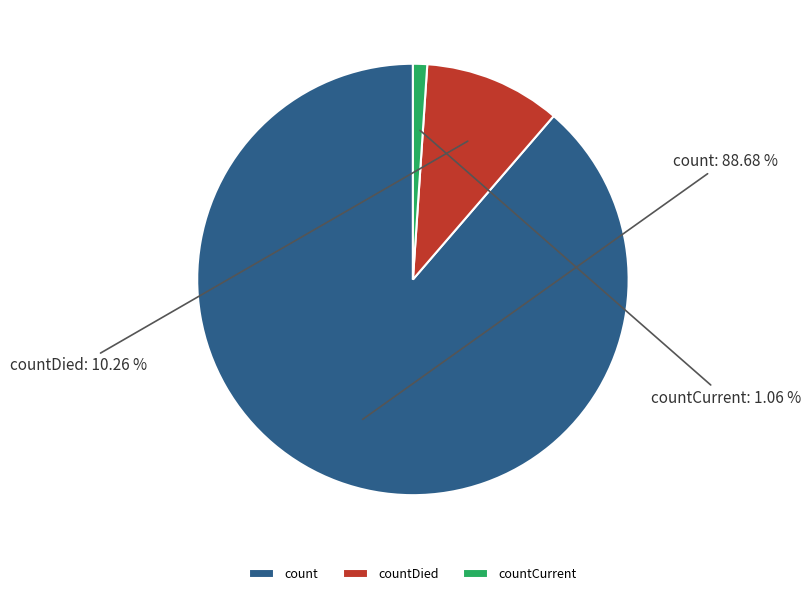

What is the smallest slice in the pie chart?

countCurrent